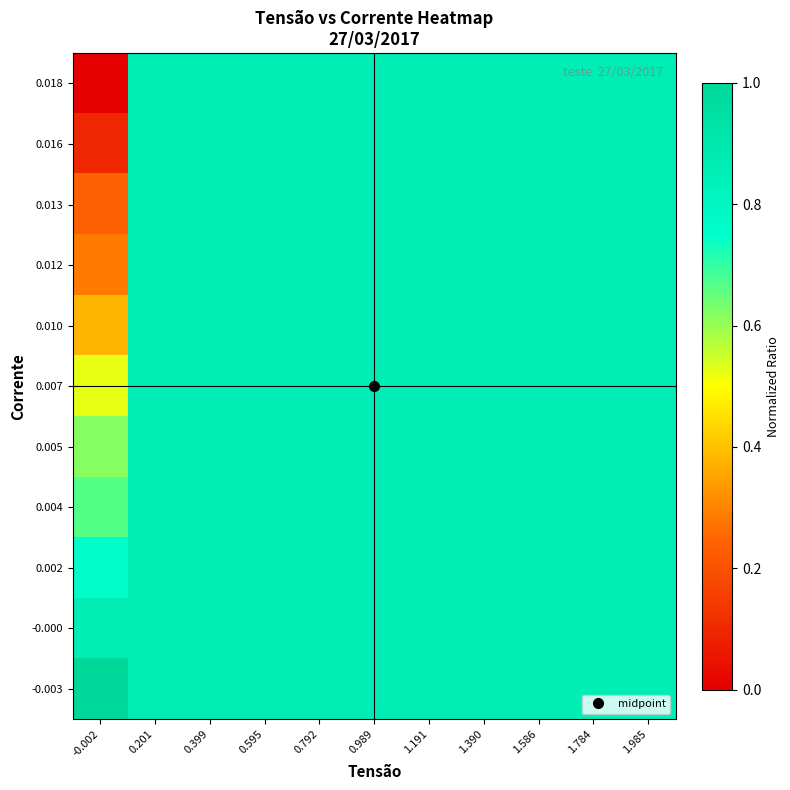

List the series in order of their peak value, highest first.

-0.003, 0.018, 0.016, 0.013, 0.012, 0.010, 0.007, 0.005, 0.004, 0.002, -0.000